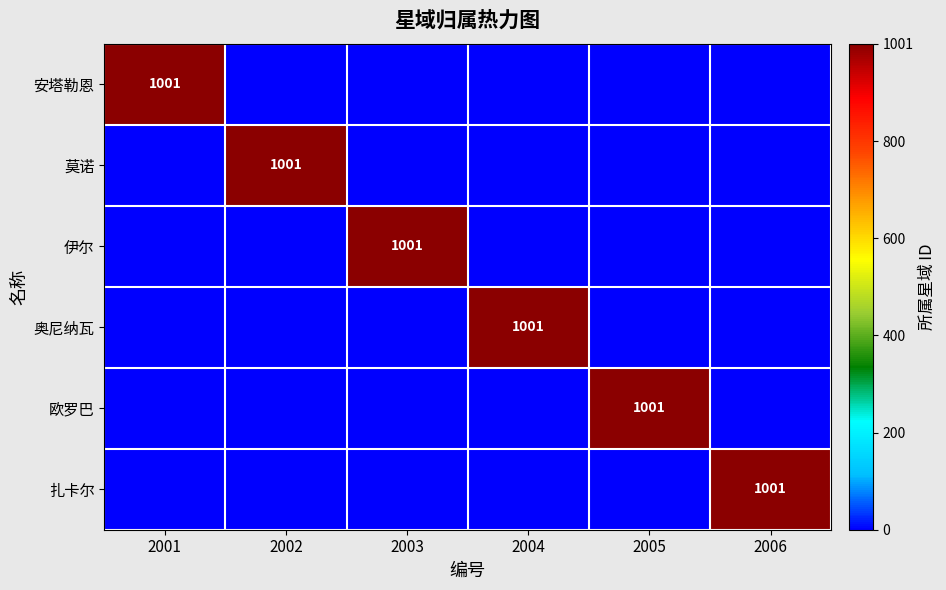

The value of 莫诺 at 2002 is 280. True or false?

False